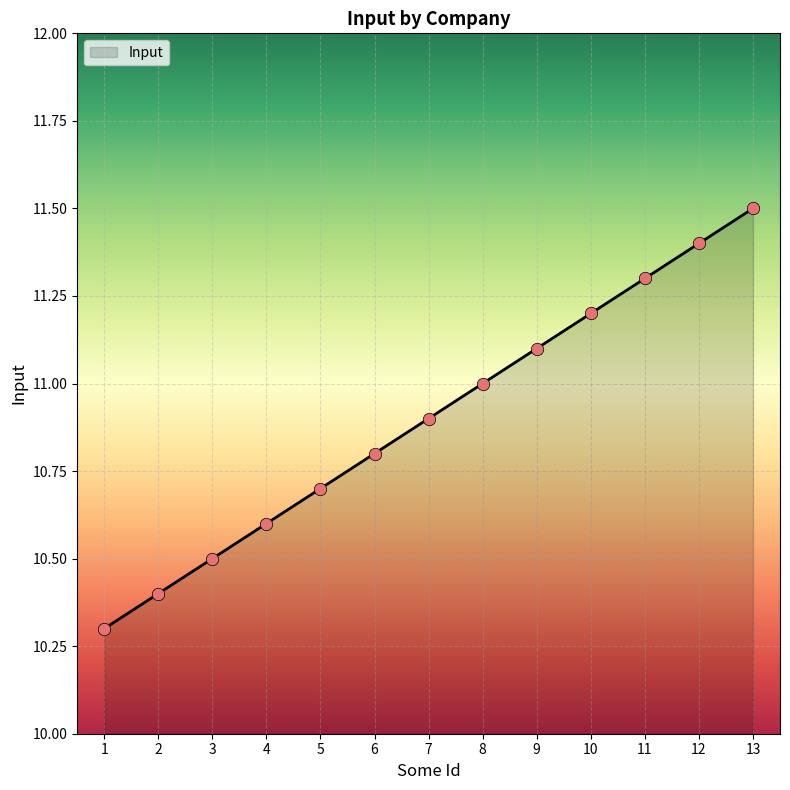

What is the ratio of the value at 5 to the value at 4?

1.0